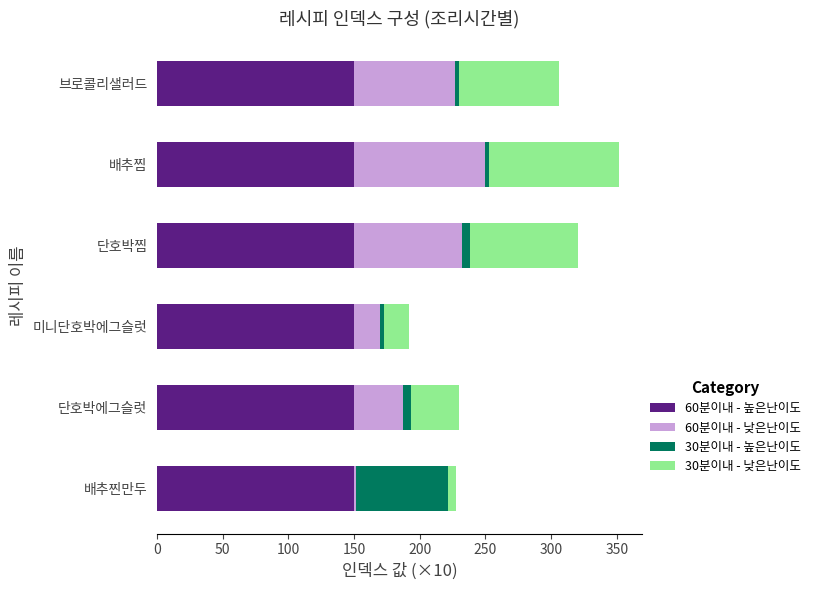

What is the highest value of the 60분이내 - 높은난이도 series?

150.3